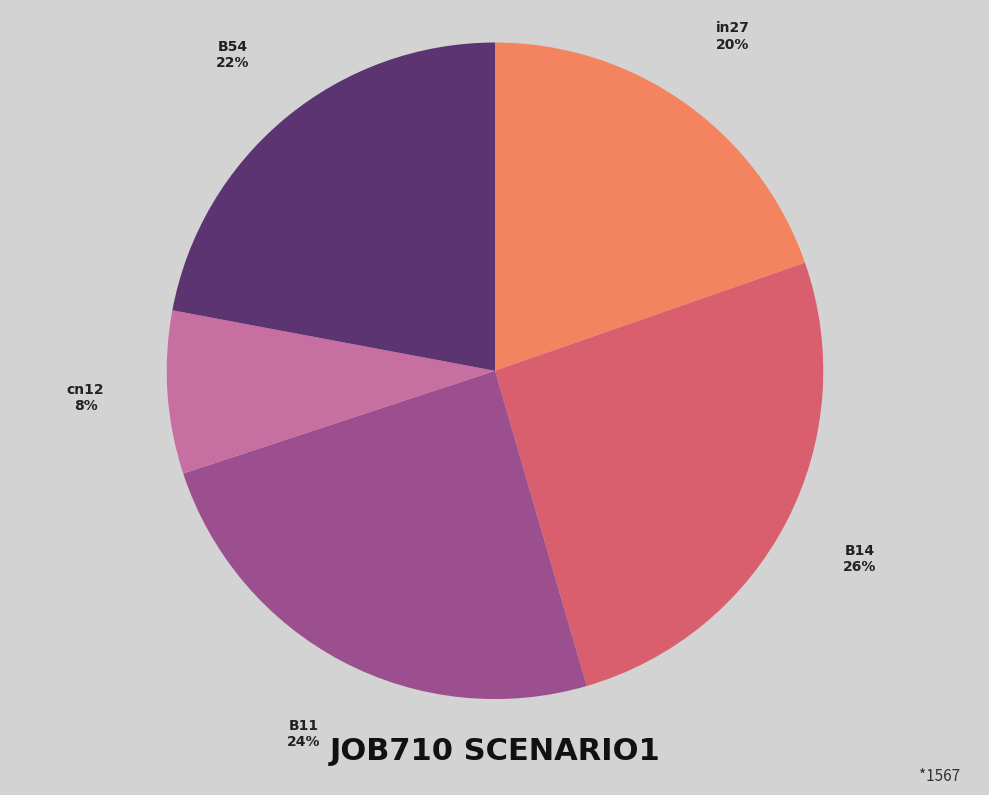

What percentage is the in27 slice, to the nearest percent?

20%